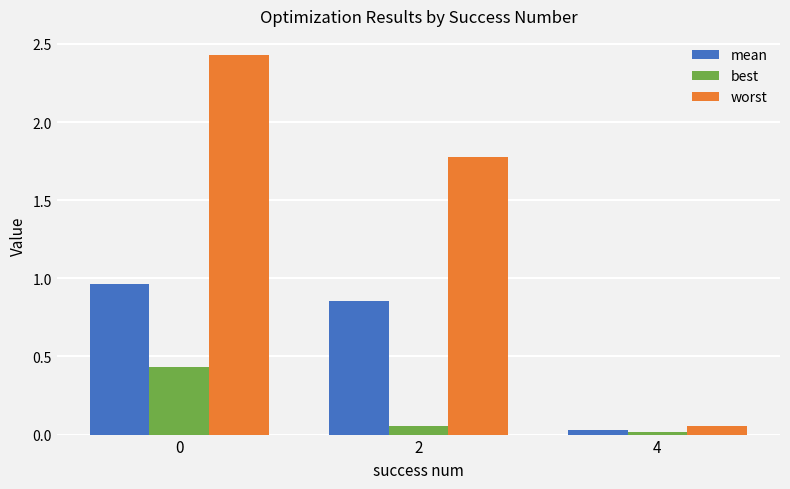

At 2, list the series in order from smallest to largest.

best, mean, worst